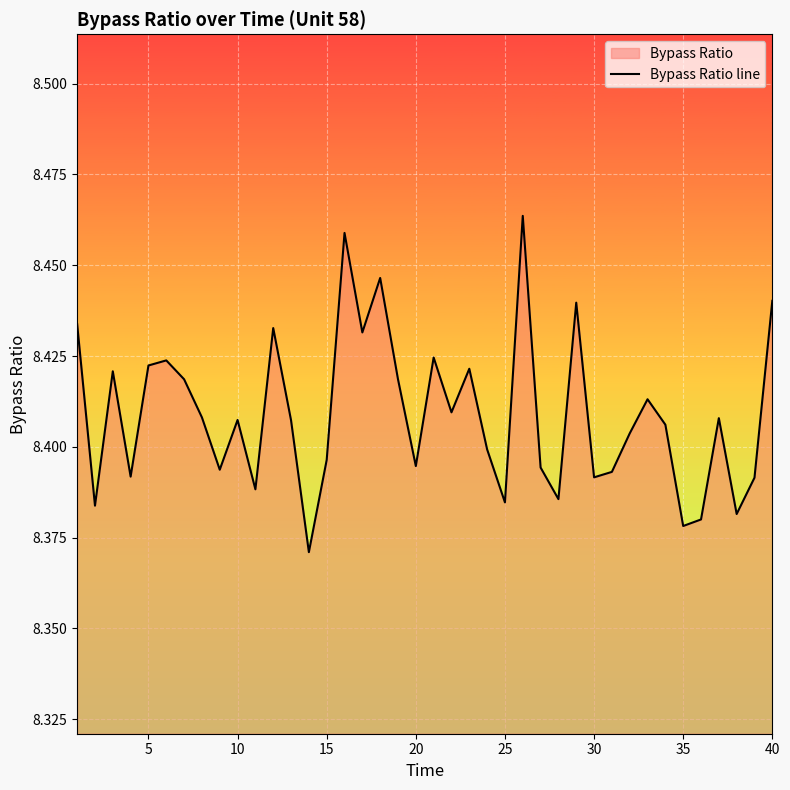

What is the minimum value shown in the chart?

8.4